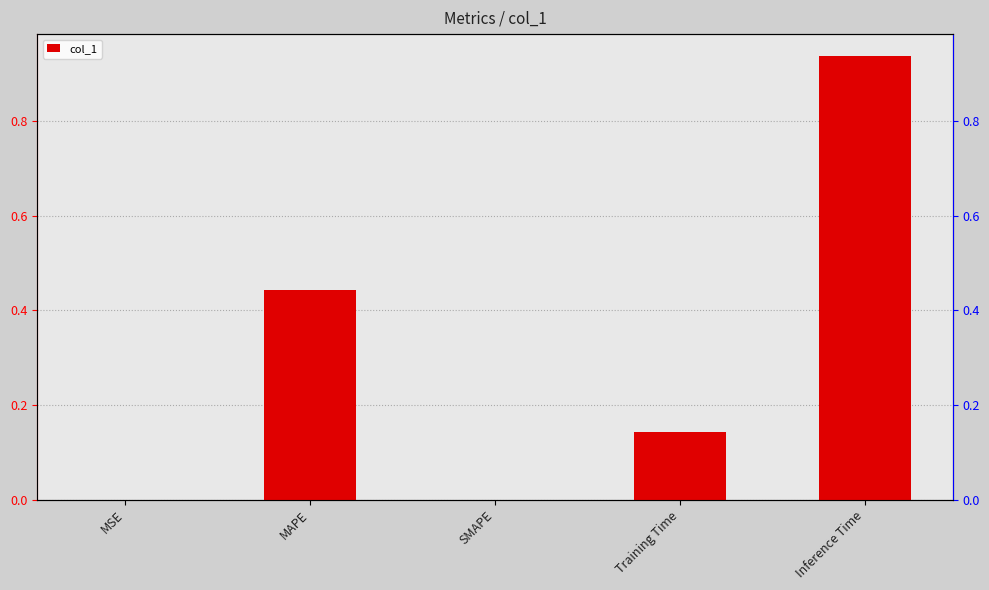

Reading left to right, transcribe all the data shown in this chart.

0.0	0.4	0.0	0.1	0.9